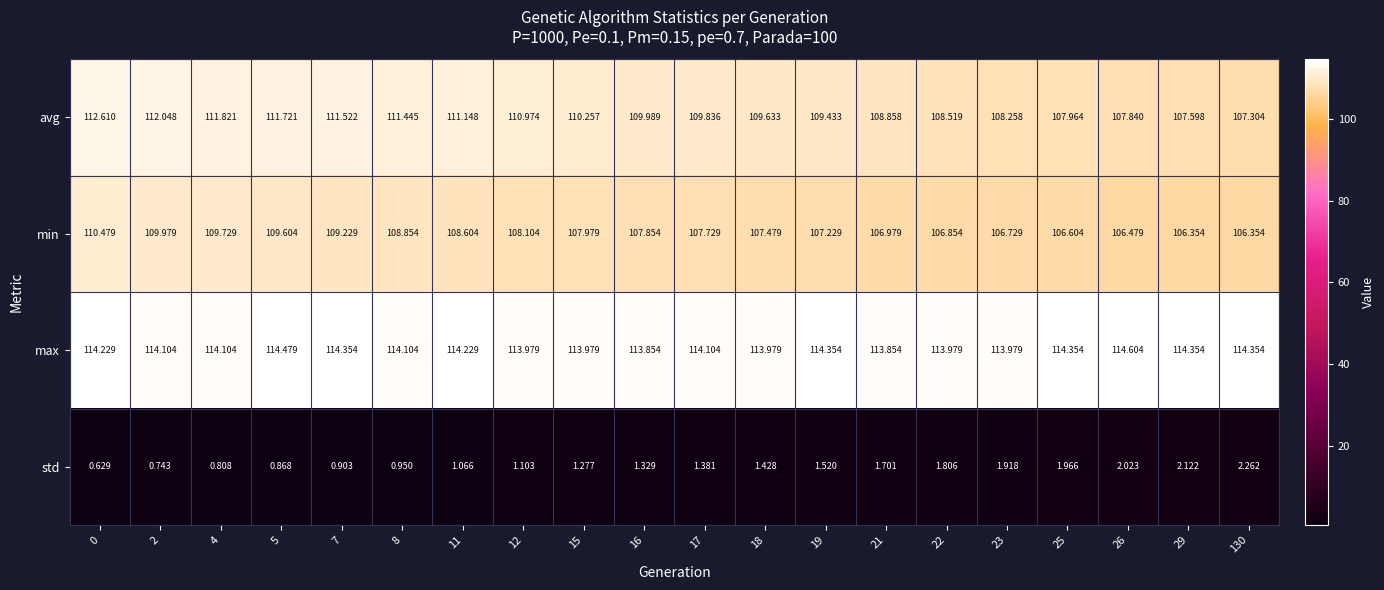

Rank the series by their maximum value, from highest to lowest.

max, avg, min, std